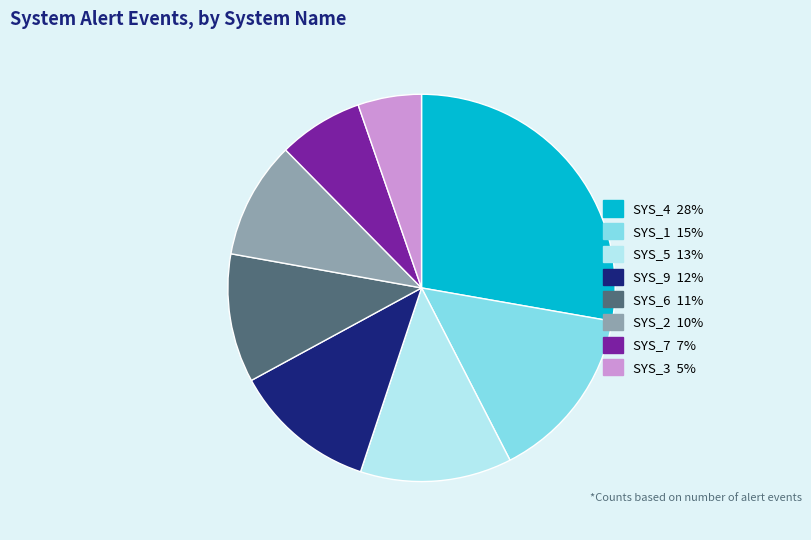

Is the sum of SYS_2 and SYS_1 greater than half?

No